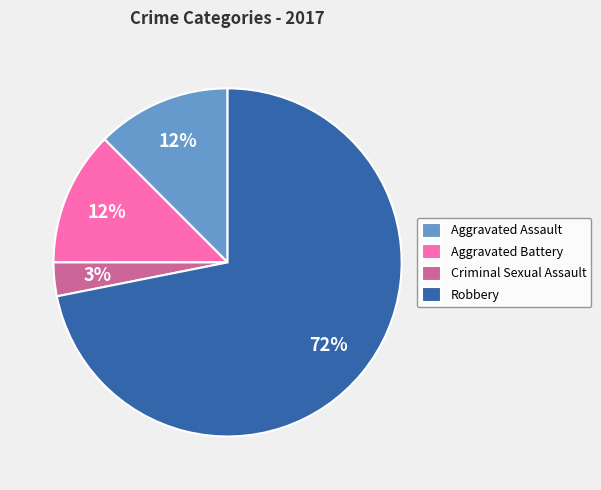

To the nearest percent, what is the average slice percentage?

25%